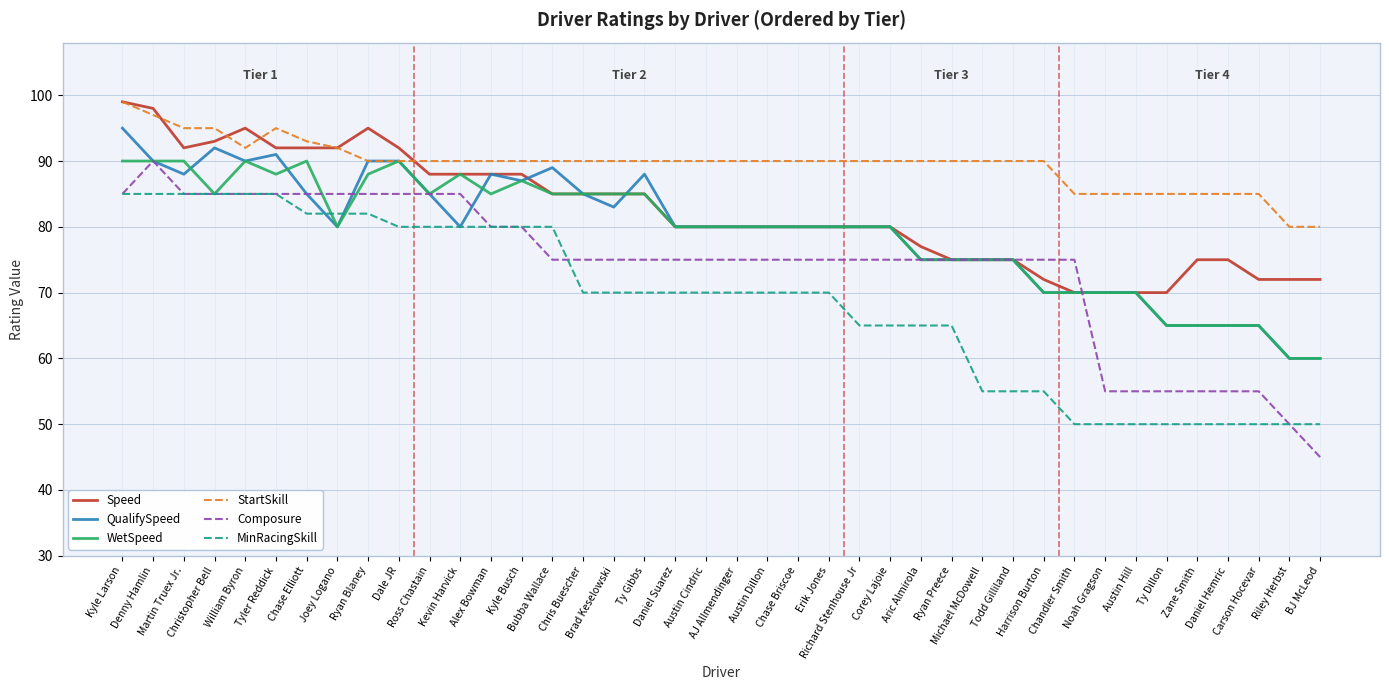

The WetSpeed series shows 85 at Chris Buescher. True or false?

True